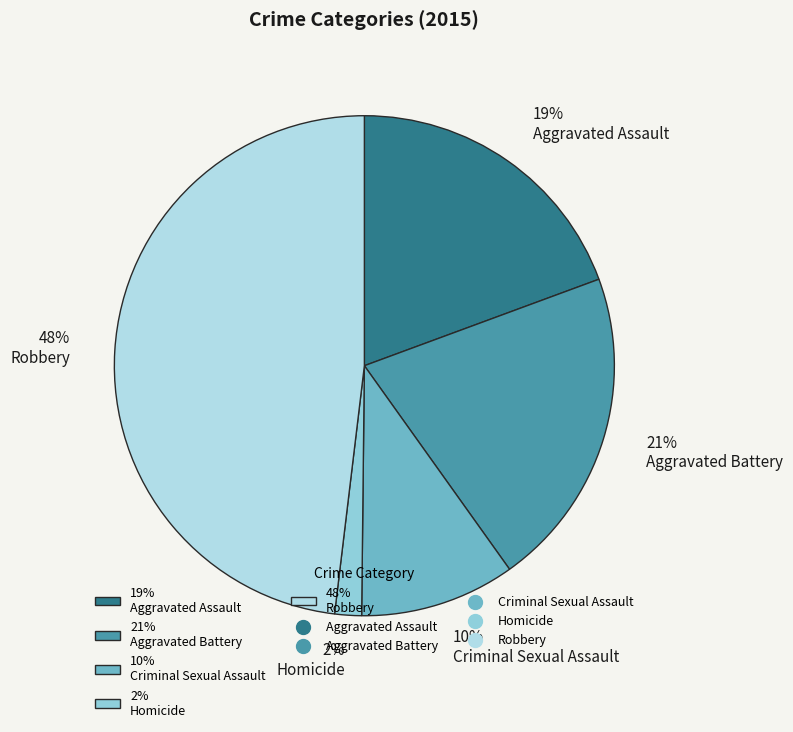

Approximately how many times larger is the value at 48% Robbery compared to 19% Aggravated Assault?

2.5